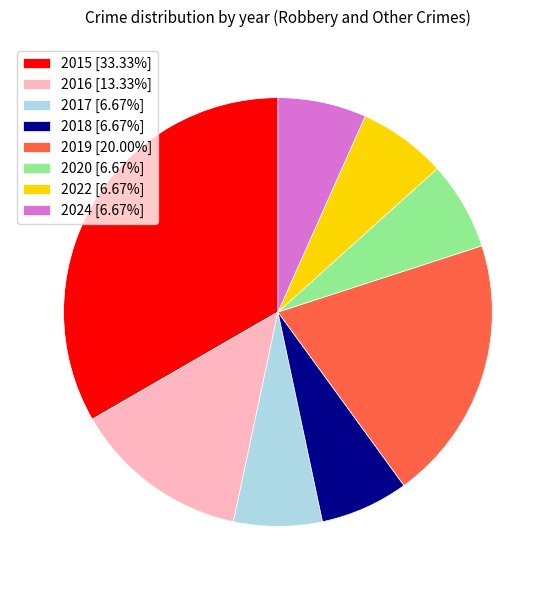

Does 2018 [6.67%] represent more than half of the total?

No